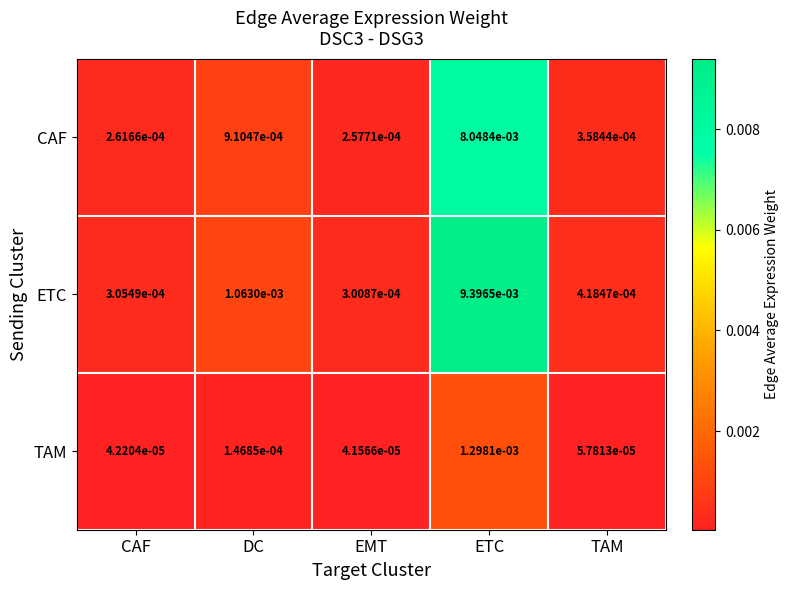

List the labels in order of TAM value, largest first.

ETC, DC, TAM, CAF, EMT